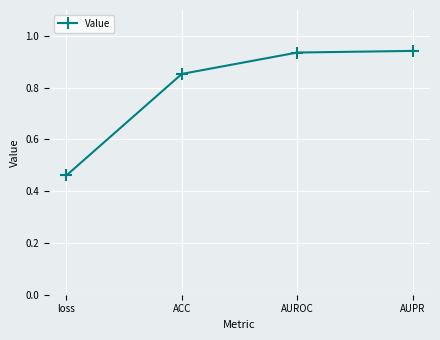

What is the change in value from ACC to AUROC?

+0.1